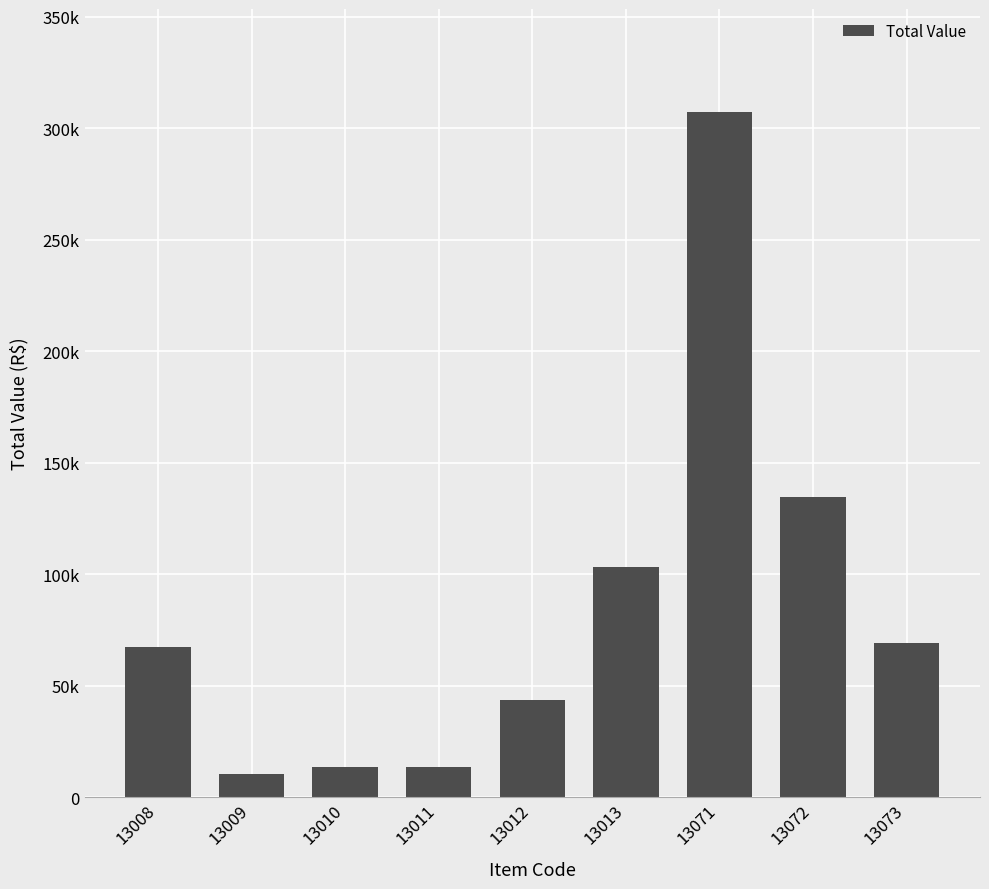

What is the average value?

84717.8